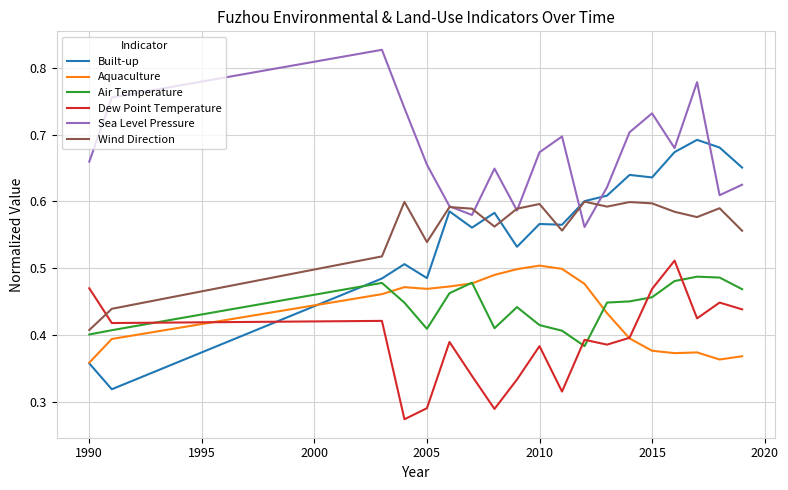

True or false: Sea Level Pressure and Aquaculture cross at least once.

False